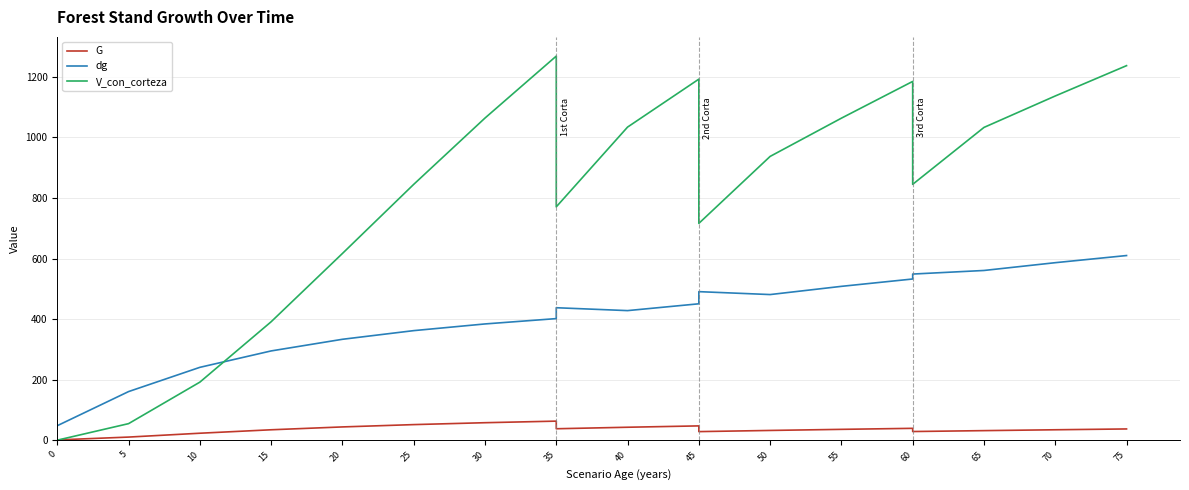

Which series ends up on top after the final intersection of V_con_corteza and dg?

V_con_corteza